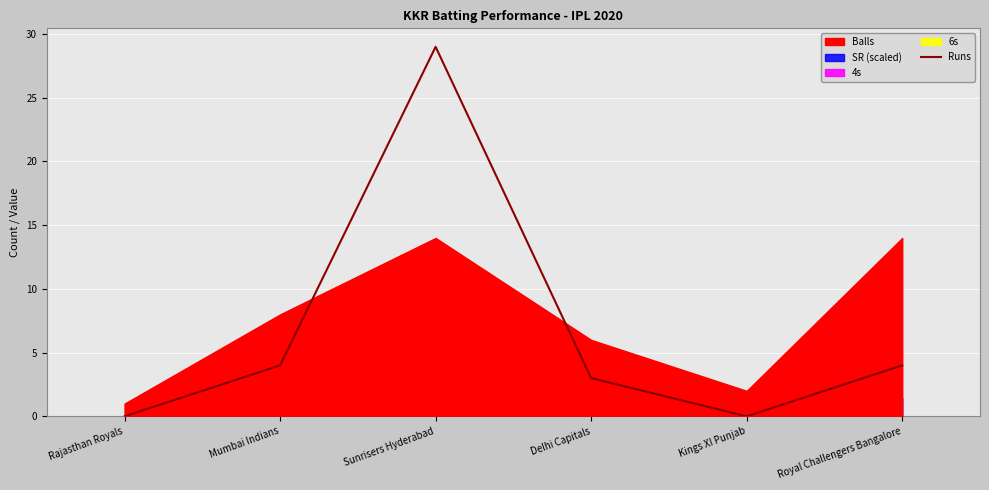

List the labels in order of value, smallest first.

Rajasthan Royals, Kings XI Punjab, Delhi Capitals, Mumbai Indians, Royal Challengers Bangalore, Sunrisers Hyderabad